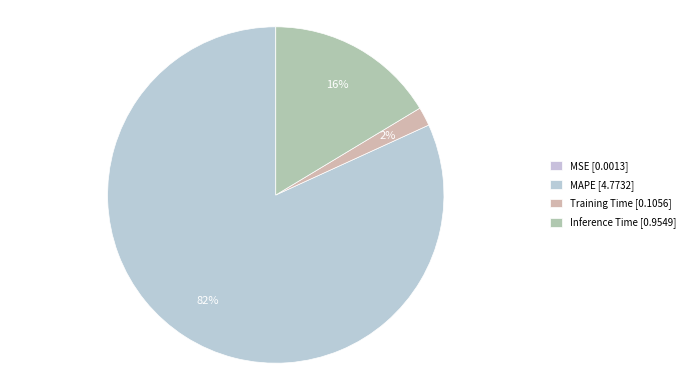

Combined, what portion of the pie is Training Time and MAPE?

83.6%